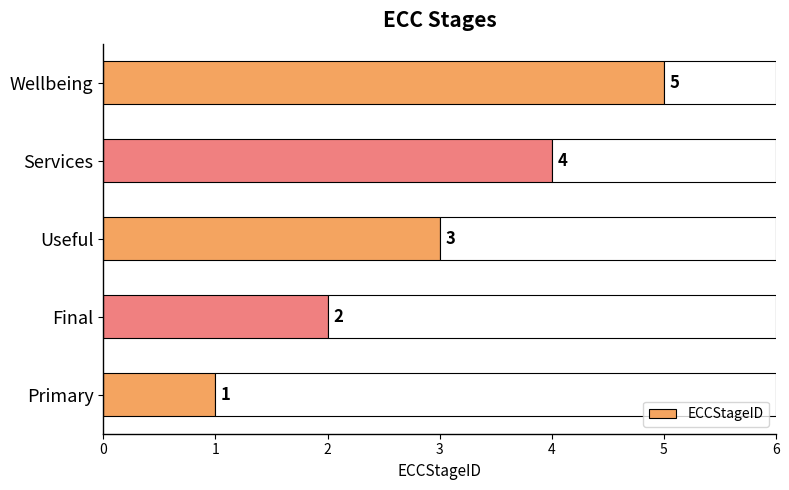

Does the chart contain any negative values?

No